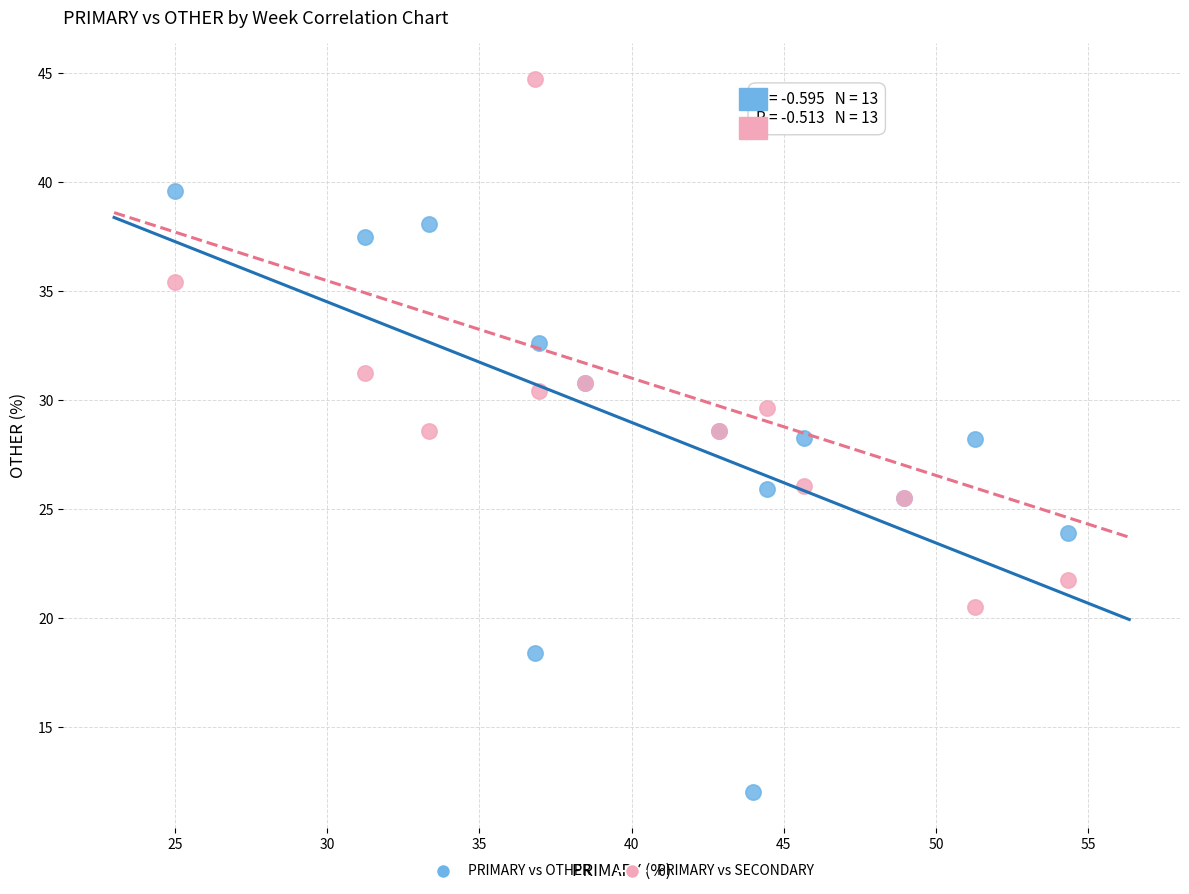

Which series contains the lowest Y value?

PRIMARY vs OTHER